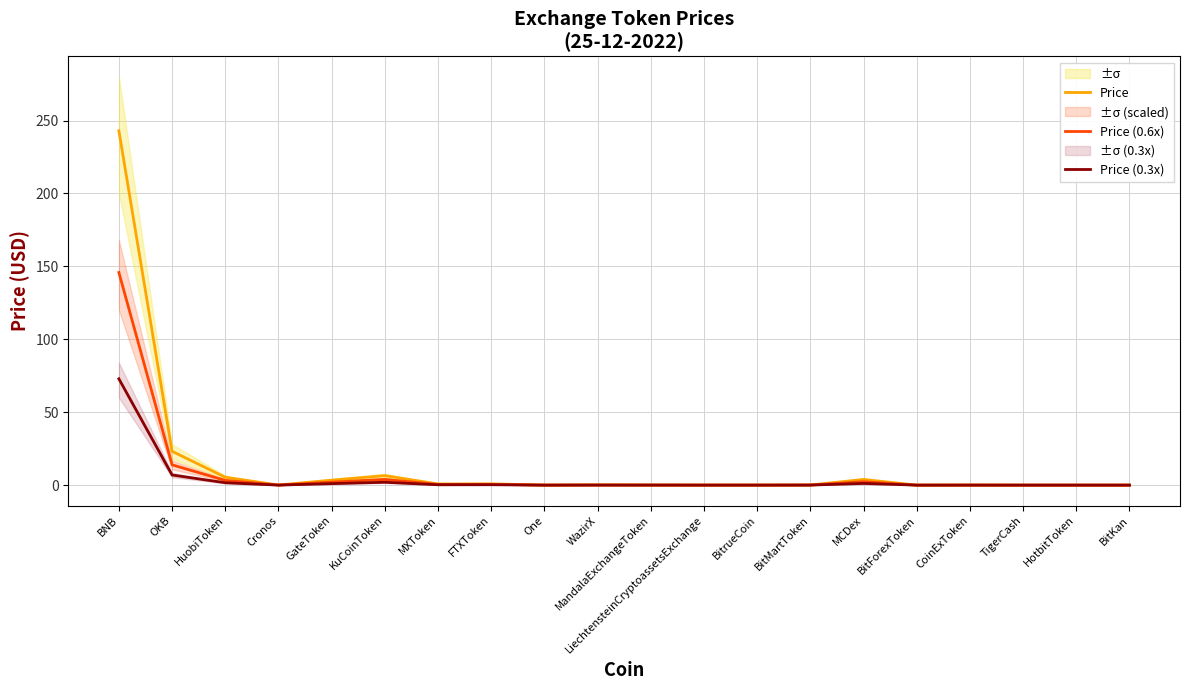

True or false: Price has more than 0 interior local peaks.

True